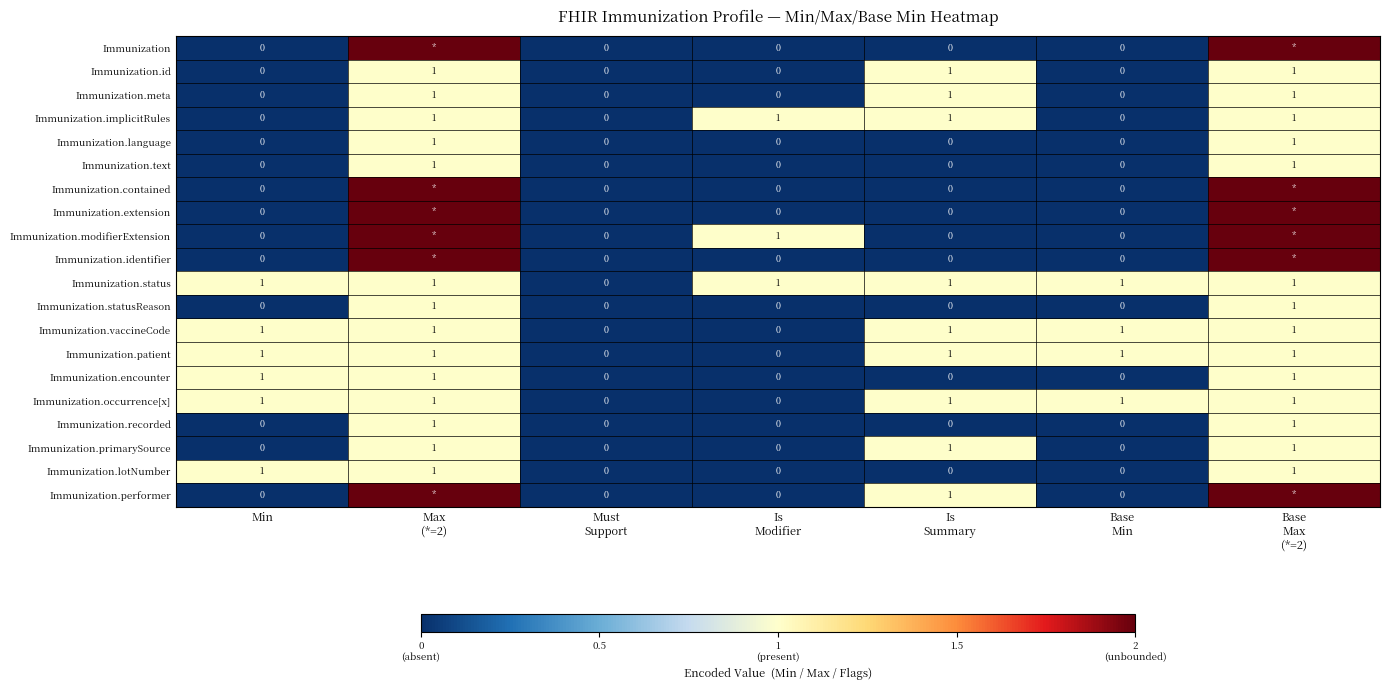

True or false: Immunization.text has a value of -1 at Min.

False